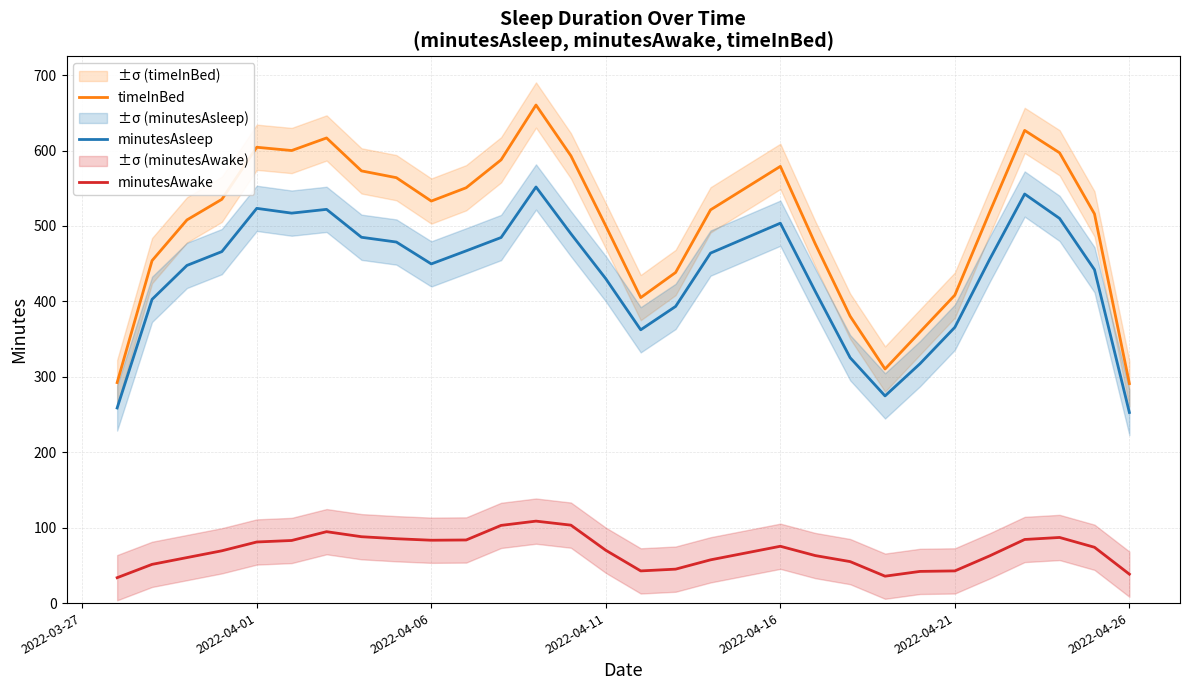

True or false: minutesAwake and timeInBed intersect in this chart.

False